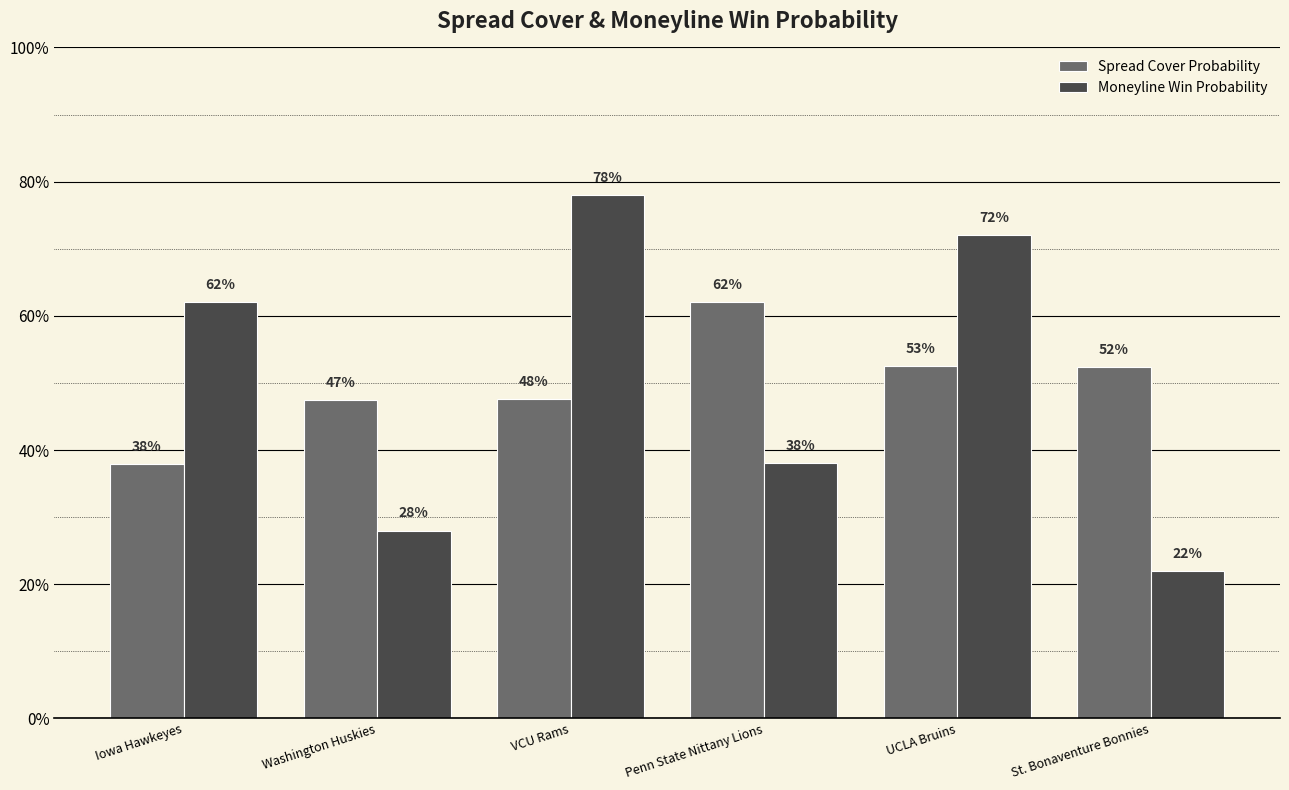

What are all the series names shown in the legend?

Spread Cover Probability, Moneyline Win Probability